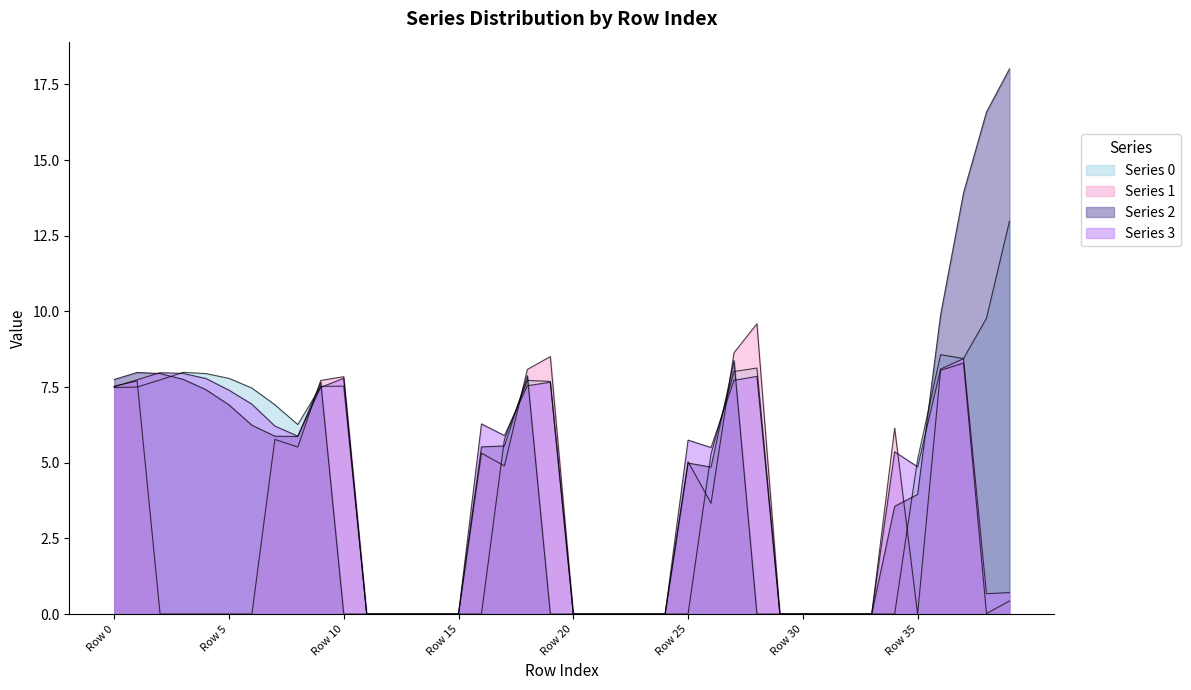

What is the difference between the 2 values at Row 8 and Row 31?

5.9